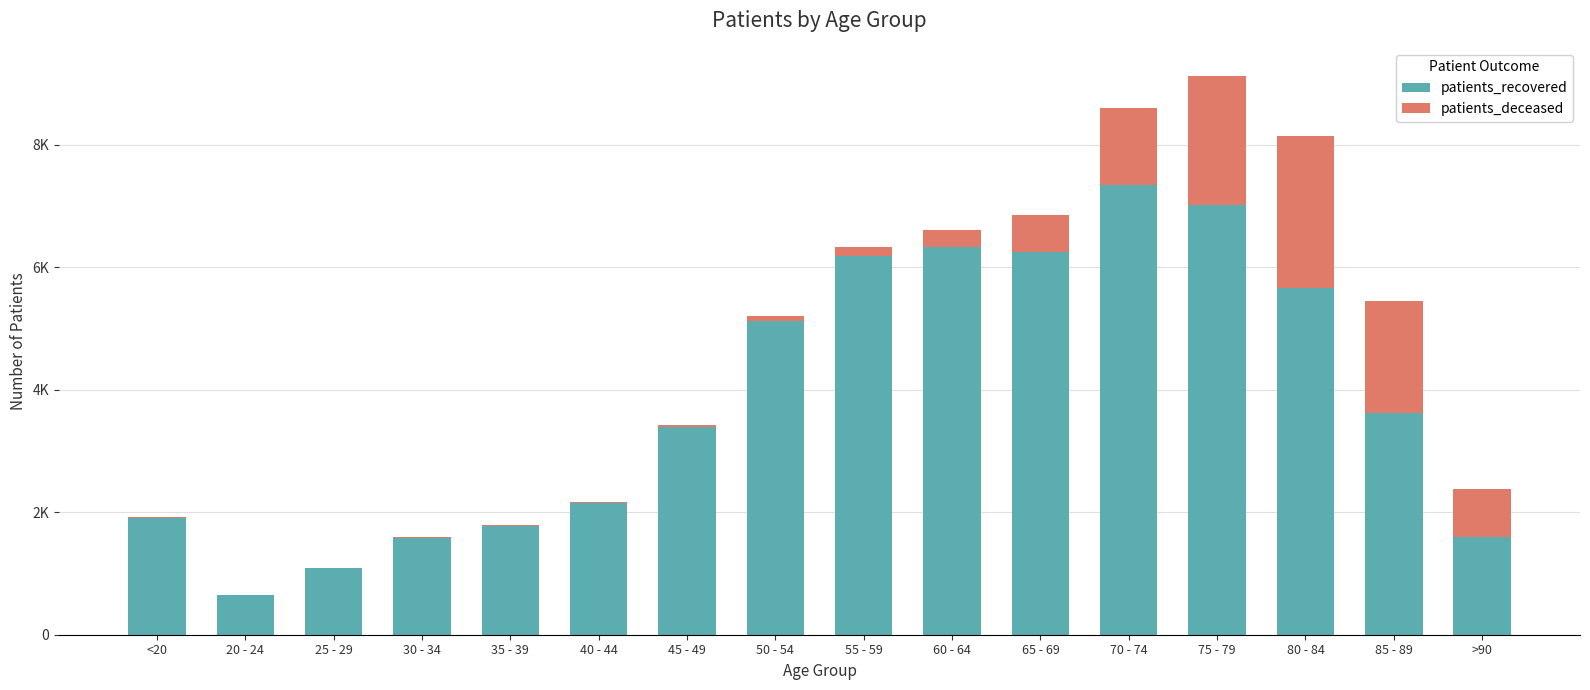

Are the bars horizontal?

No